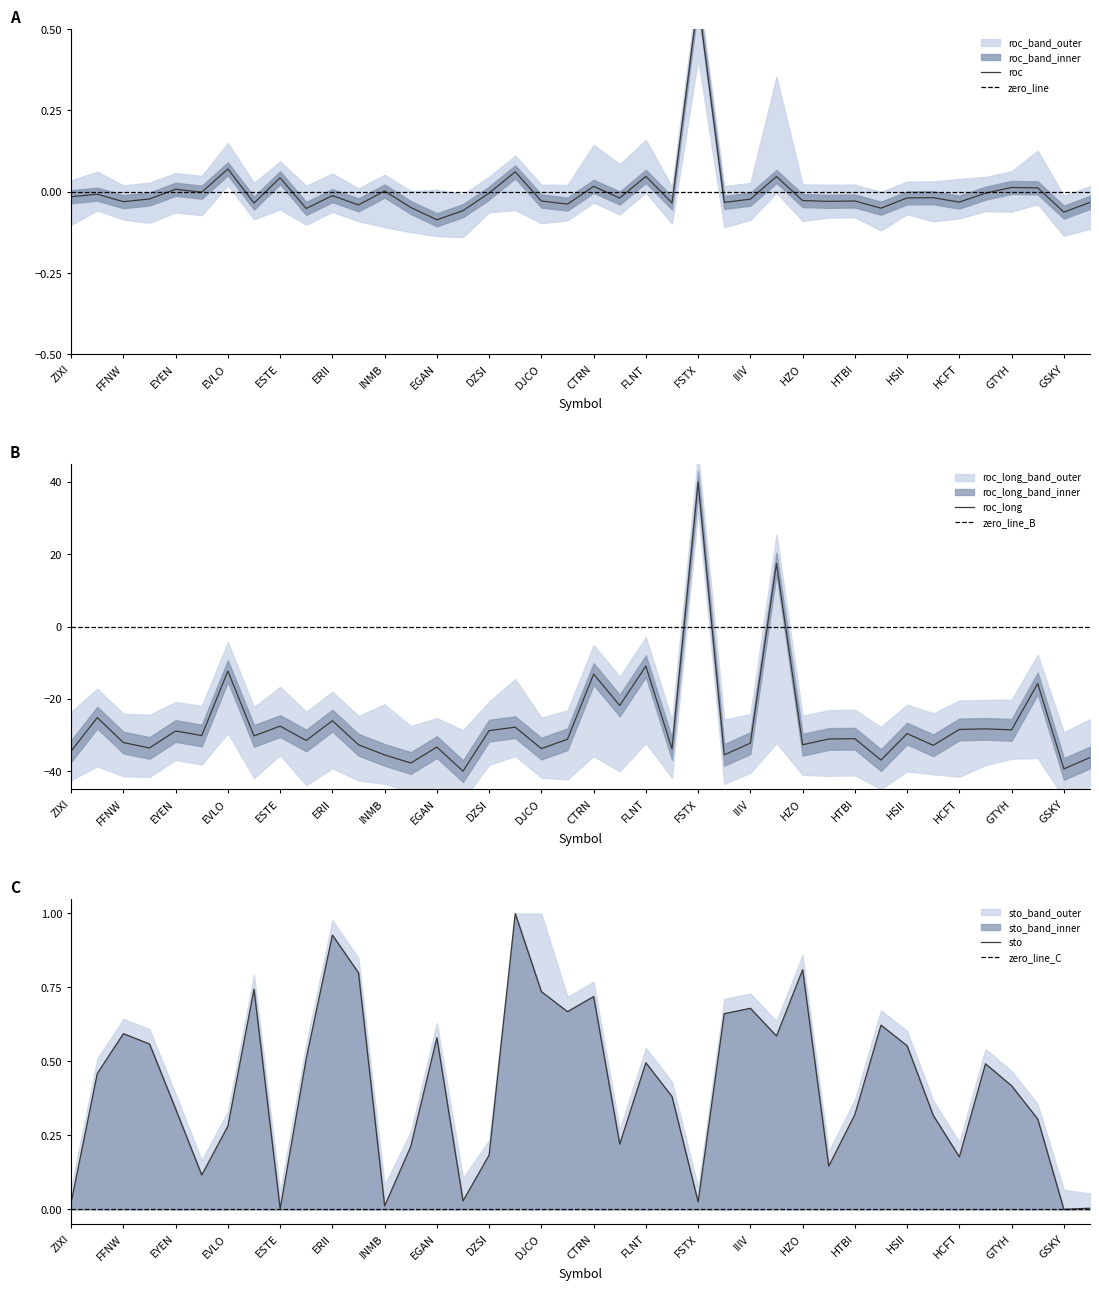

Where do roc_long and roc first cross each other?

FOR and FSTX